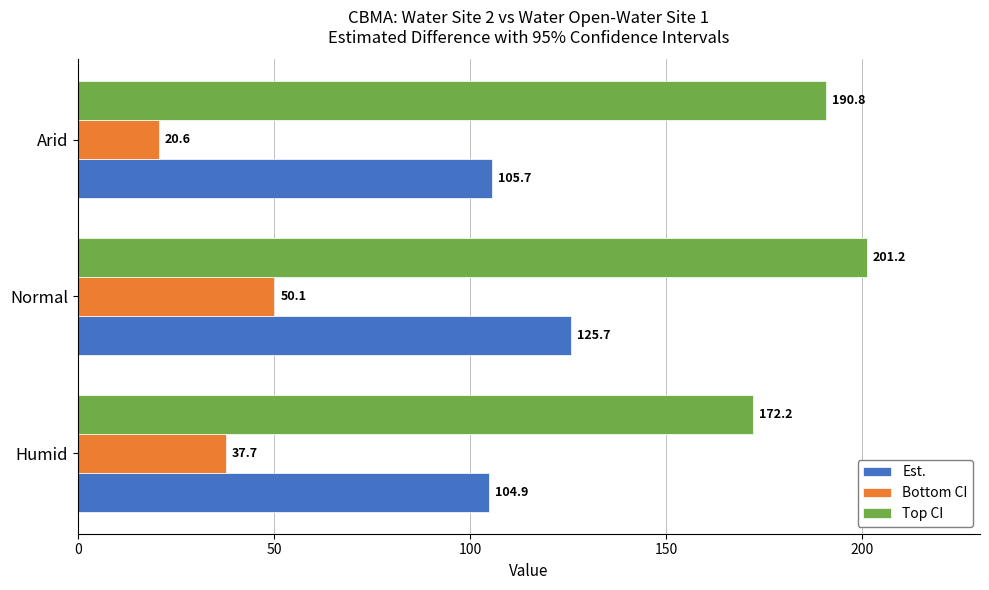

Which series has the largest range (max minus min)?

Bottom CI